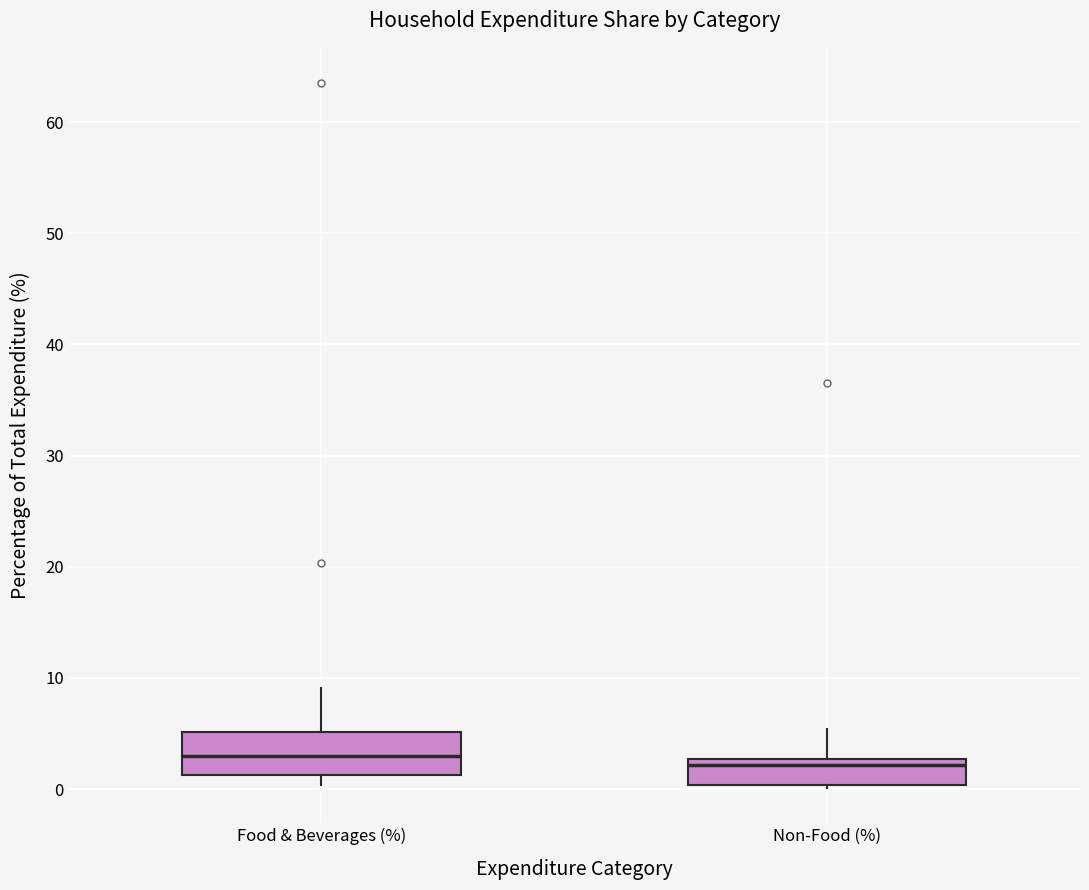

Reading left to right, read every box against the y-axis: the position of its median line, the range the box covers, and the ends of its whiskers. The values are not printed on the chart, so give them approximately, as read against the axis.

Food & Beverages (%): median 3, box 1 to 5, whiskers 0 to 9
Non-Food (%): median 2, box 0 to 3, whiskers 0 to 5